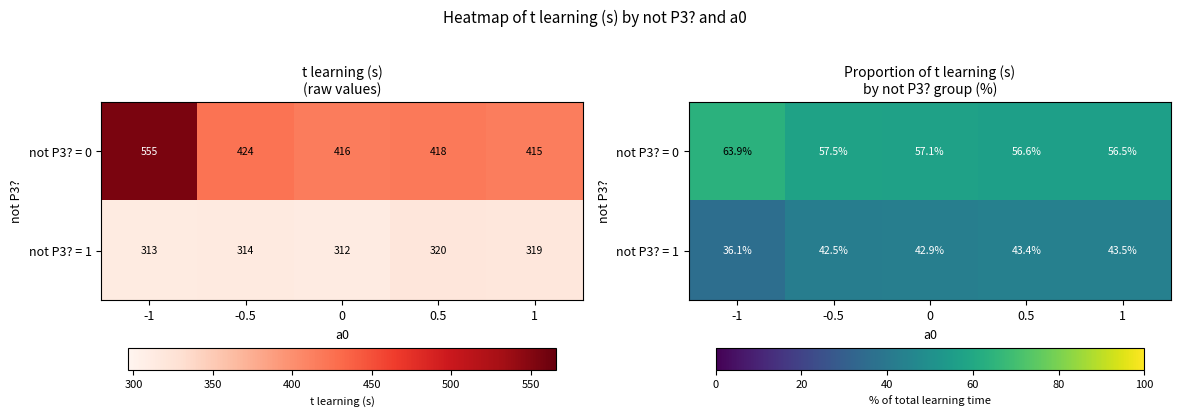

How many categories are shown in the chart?

5